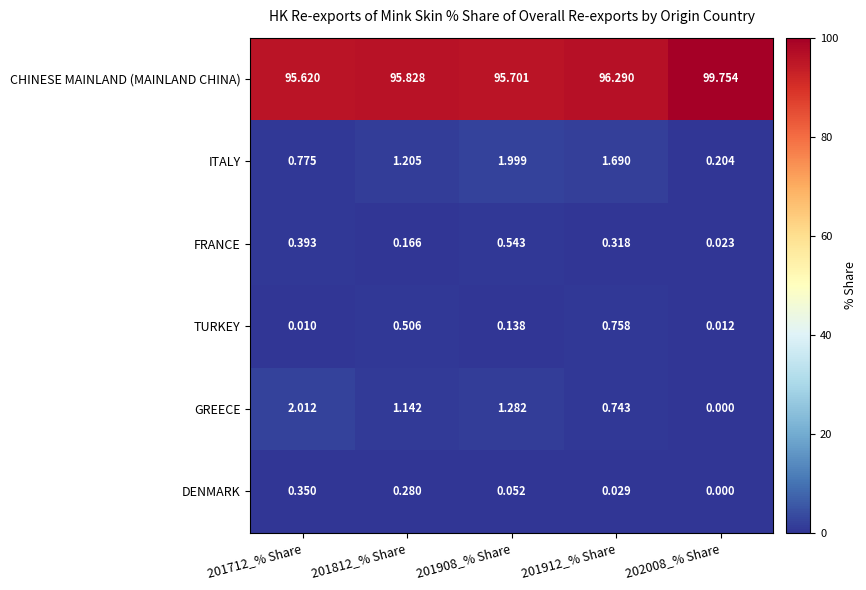

Which series changed the most between 201712_% Share and 201908_% Share?

ITALY